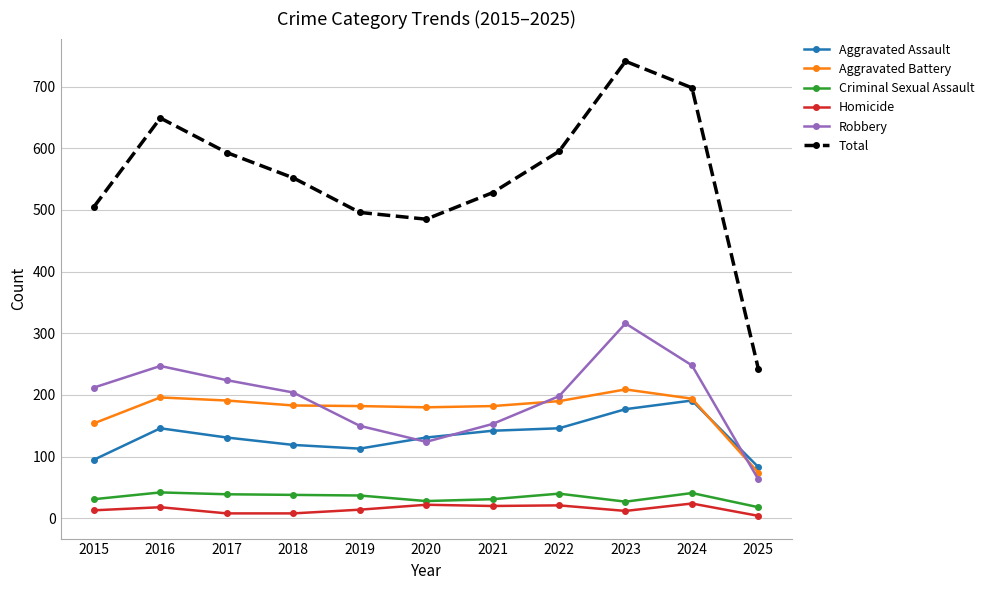

In Total, how many points are higher than both neighbors (excluding endpoints)?

2